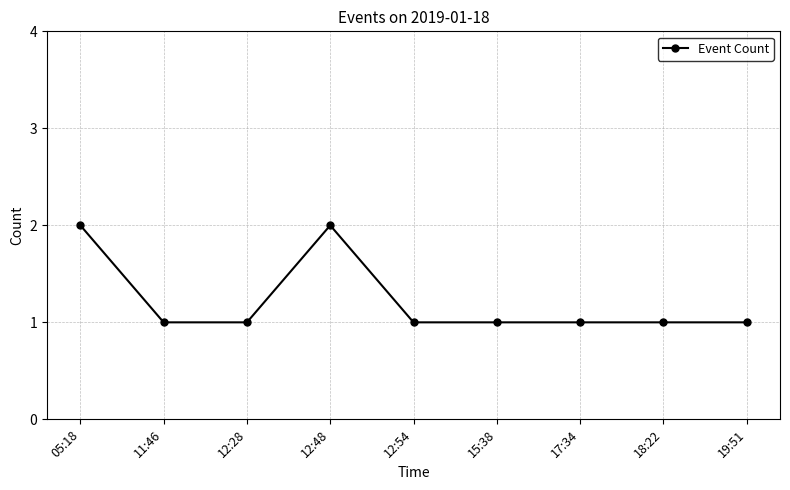

Where is the first local maximum?

12:48